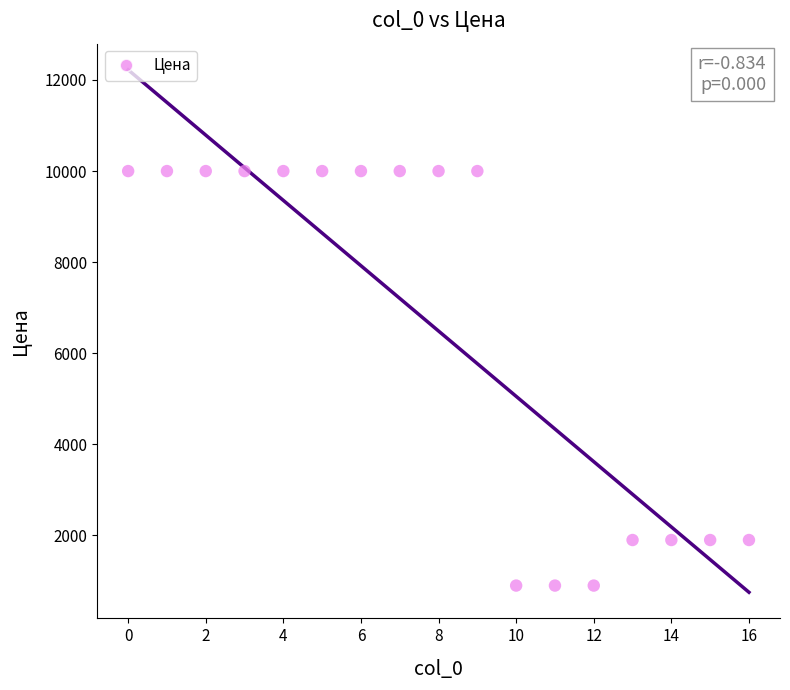

What is the range of Y values (max minus min)?

9100